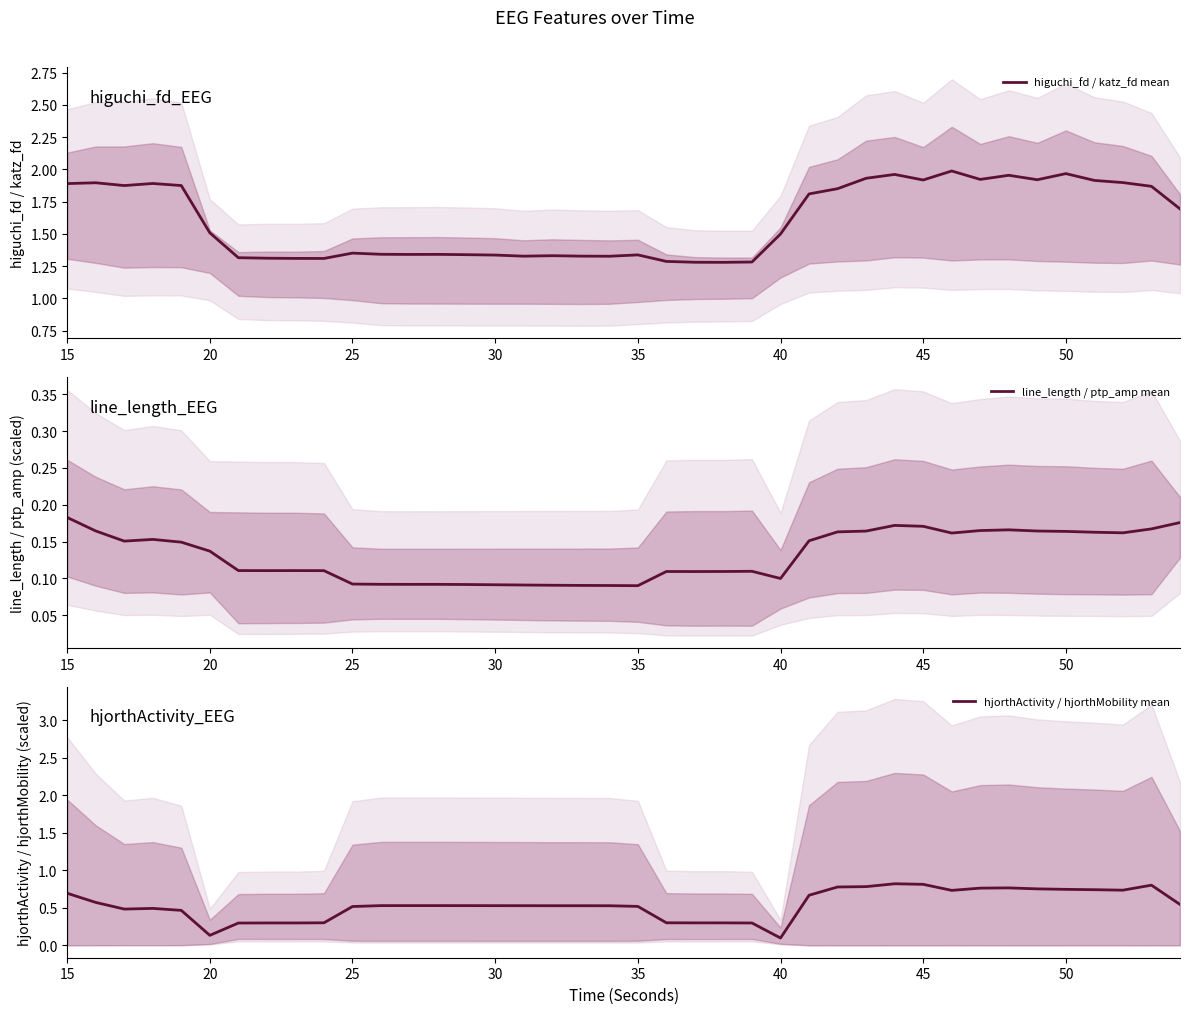

Is it true that higuchi_fd / katz_fd mean equals 1.9 at 45?

True